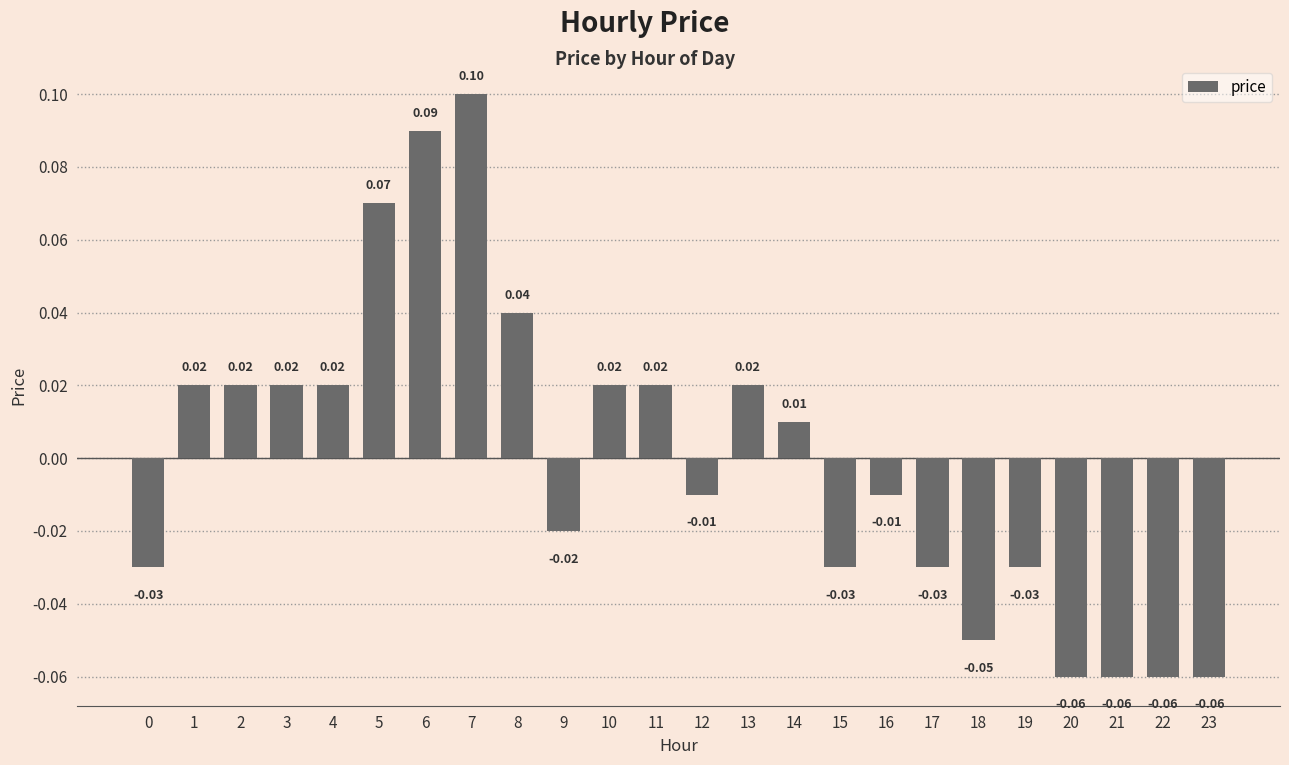

Between 3 and 12, which is larger?

3